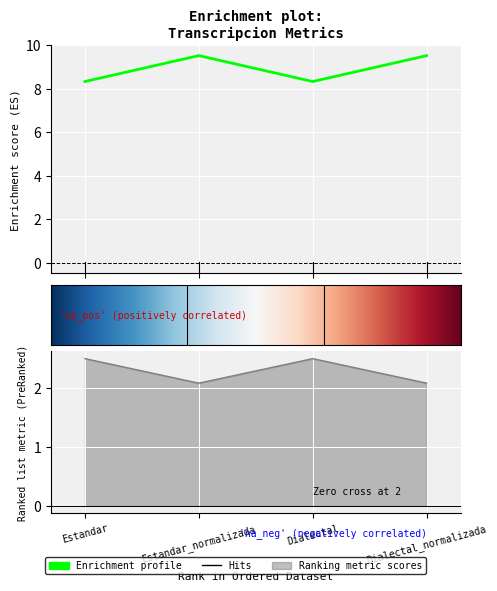

The Parcial series shows 3.0 at Estandar_normalizada. True or false?

False